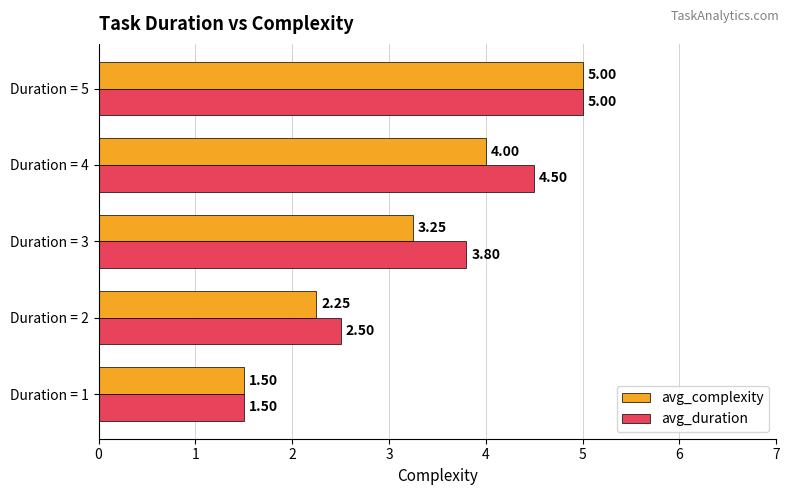

Between Duration = 2 and Duration = 4, which series saw the biggest shift?

avg_duration